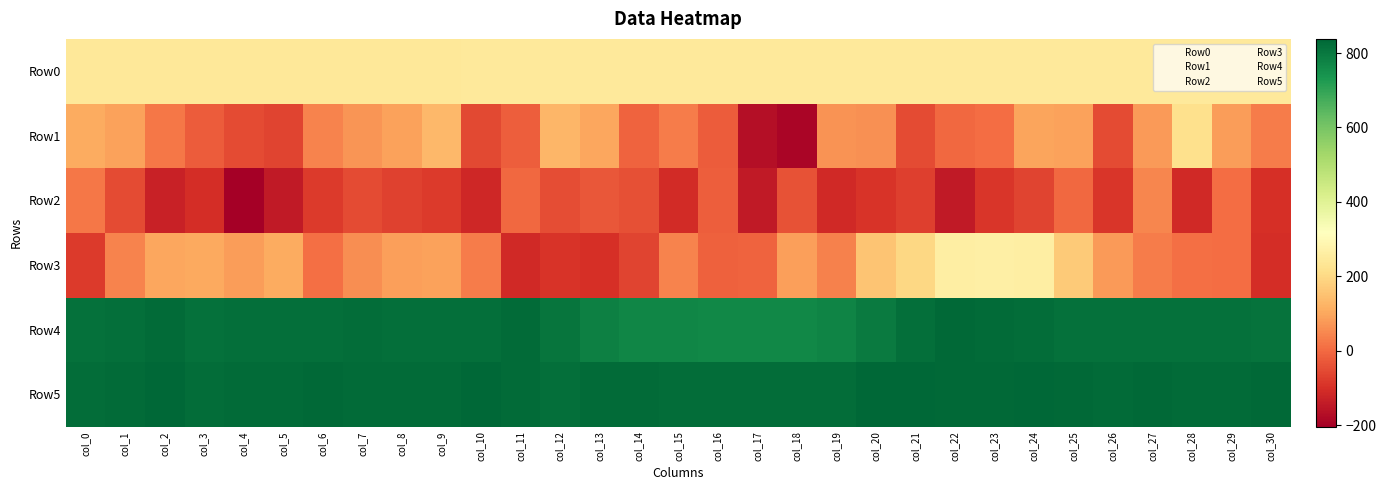

At how many categories does at least one series exceed 333?

31